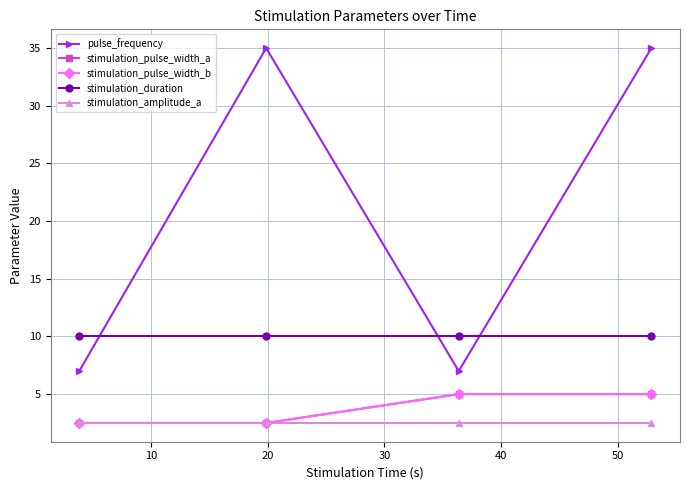

Reading left to right, transcribe all the data shown in this chart.

pulse_frequency: 7.0	35.0	7.0	35.0
stimulation_pulse_width_a: 2.5	2.5	5.0	5.0
stimulation_pulse_width_b: 2.5	2.5	5.0	5.0
stimulation_duration: 10.0	10.0	10.0	10.0
stimulation_amplitude_a: 2.5	2.5	2.5	2.5